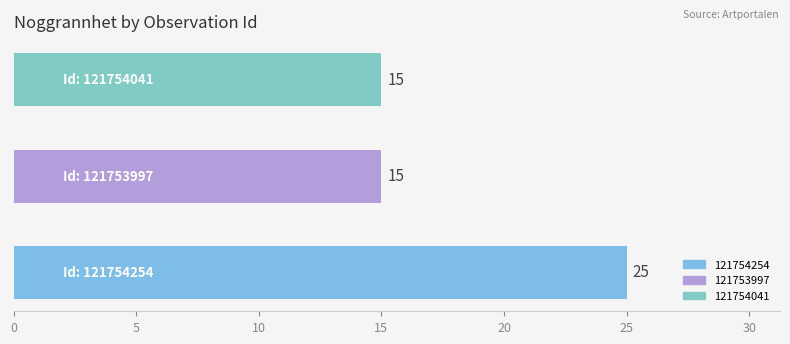

Count the values in the range 15 to 25.

3